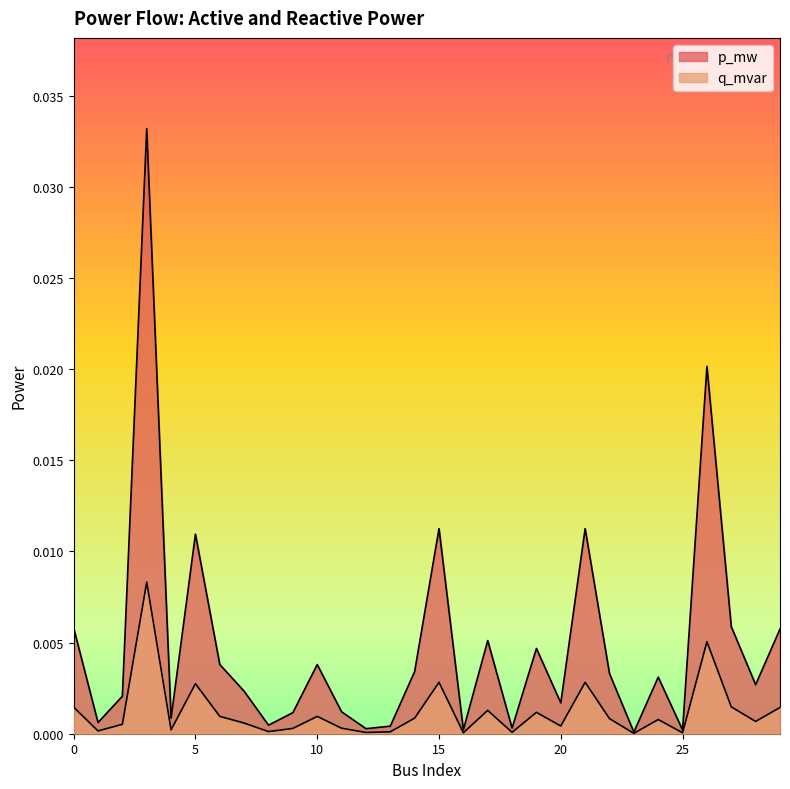

At which label does p_mw reach its peak?

3